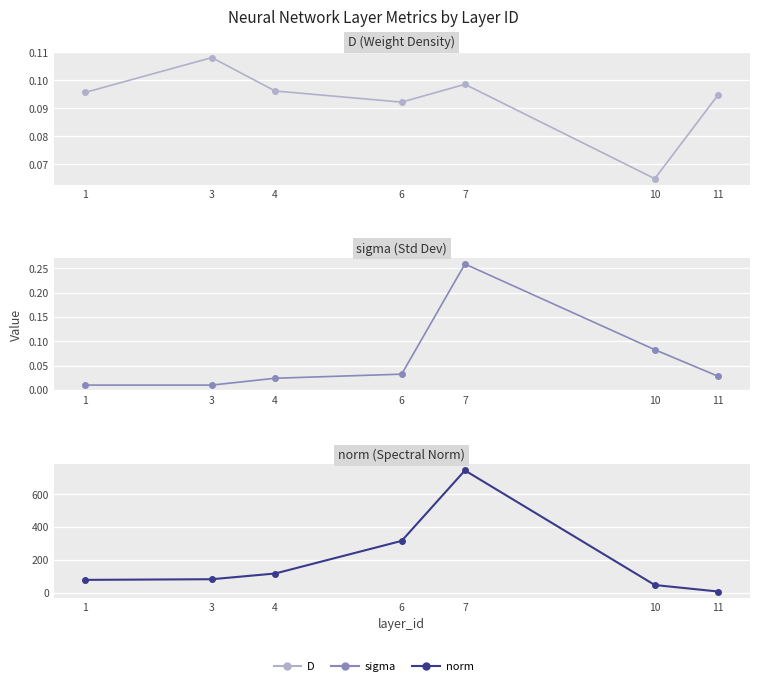

What value does the norm series have at 10?

46.1